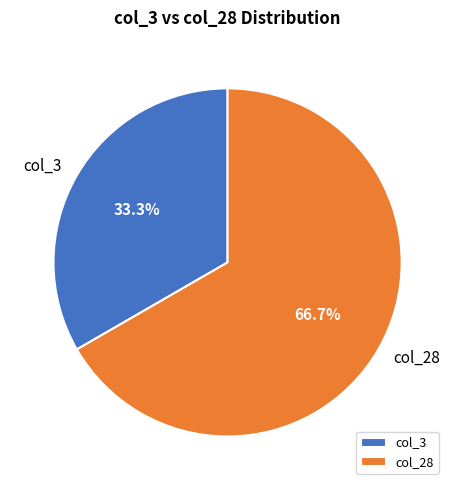

How many slices are in this pie chart?

2